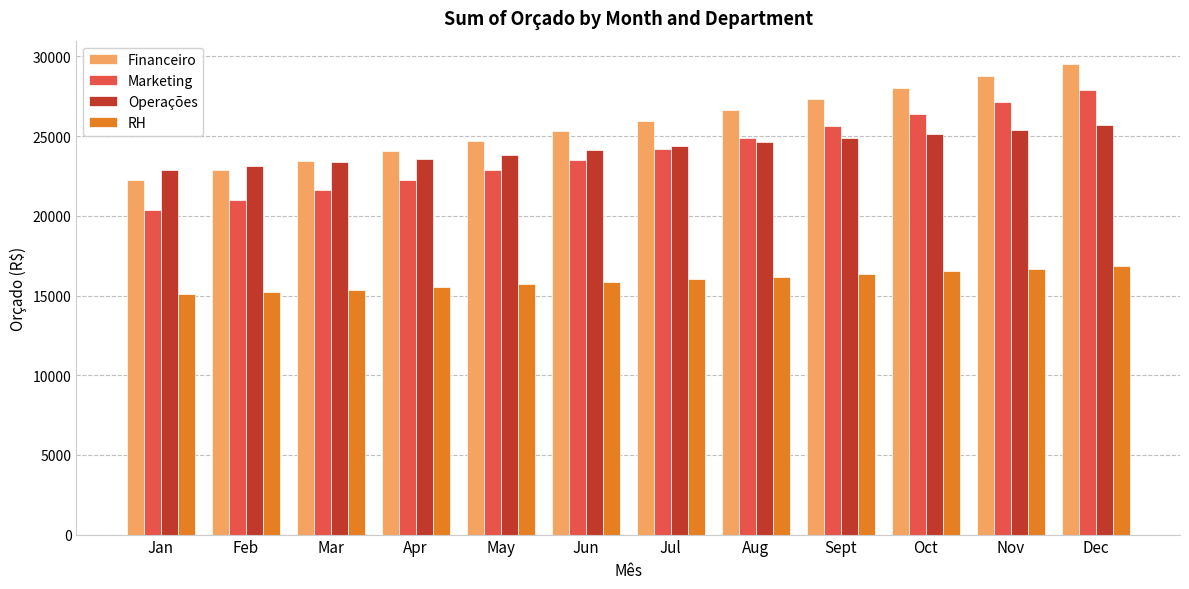

How many bars are there in each group?

4